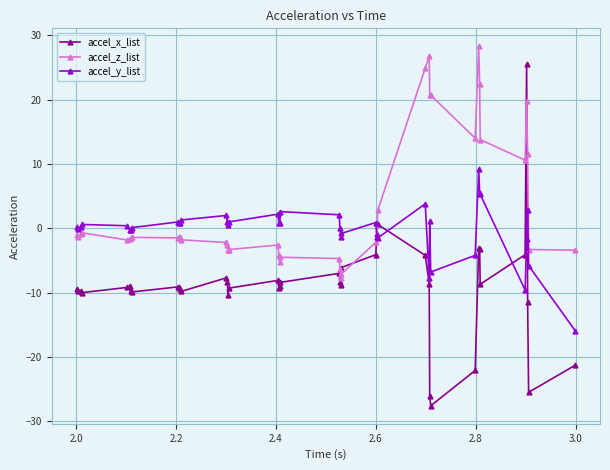

What is the difference between the maximum and minimum values in the accel_x_list series?

53.2